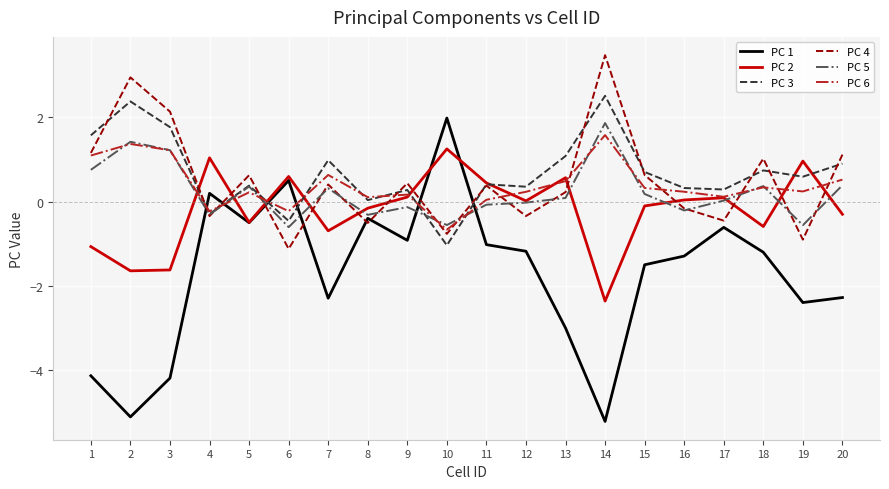

How many positive values does the PC 6 series have?

17